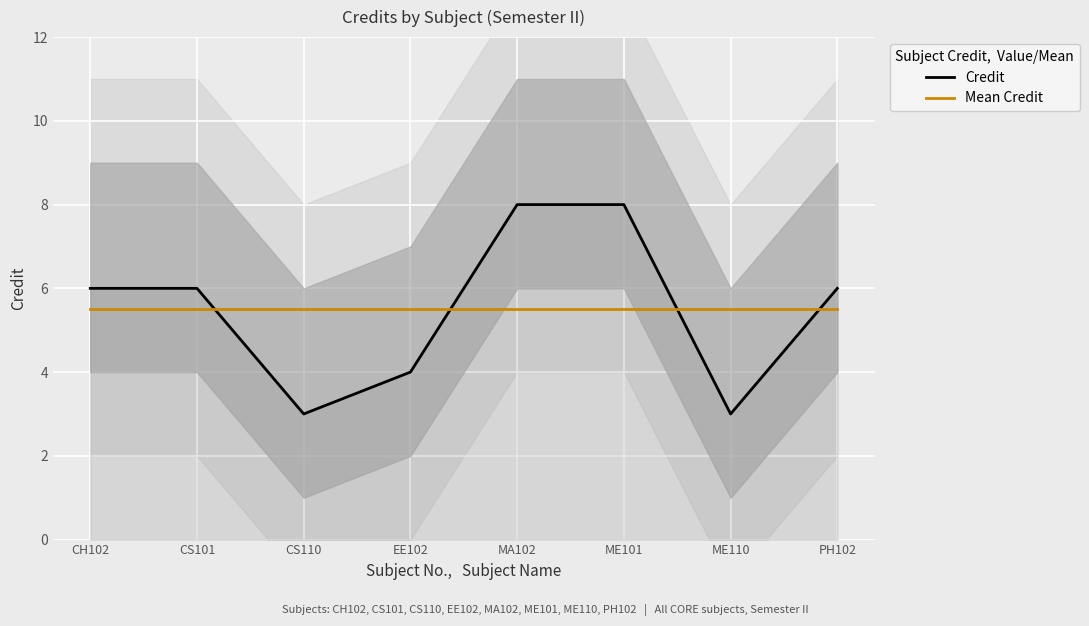

The Mean Credit series shows 5.5 at EE102. True or false?

True